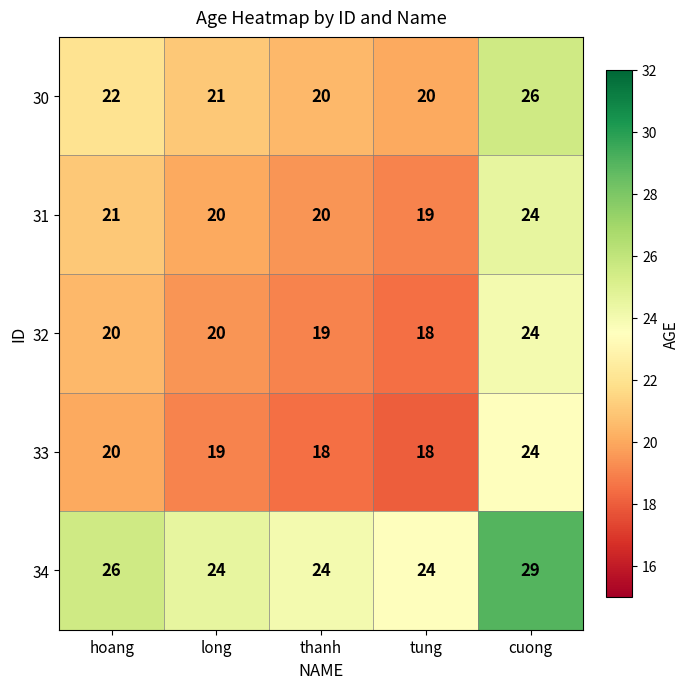

What is the difference between the maximum and minimum values in the 32 series?

6